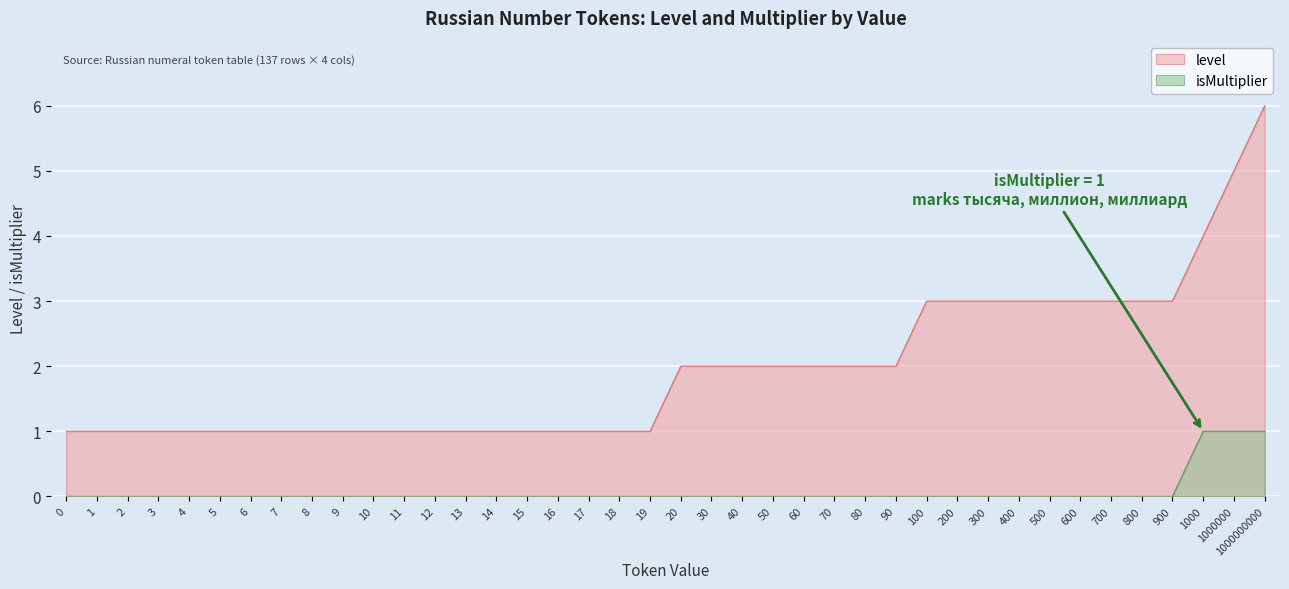

Reading right to left, what are all the values shown in this chart?

level: 6	5	4	3	3	3	3	3	3	3	3	3	2	2	2	2	2	2	2	2	1	1	1	1	1	1	1	1	1	1	1	1	1	1	1	1	1	1	1	1
isMultiplier: 1	1	1	0	0	0	0	0	0	0	0	0	0	0	0	0	0	0	0	0	0	0	0	0	0	0	0	0	0	0	0	0	0	0	0	0	0	0	0	0